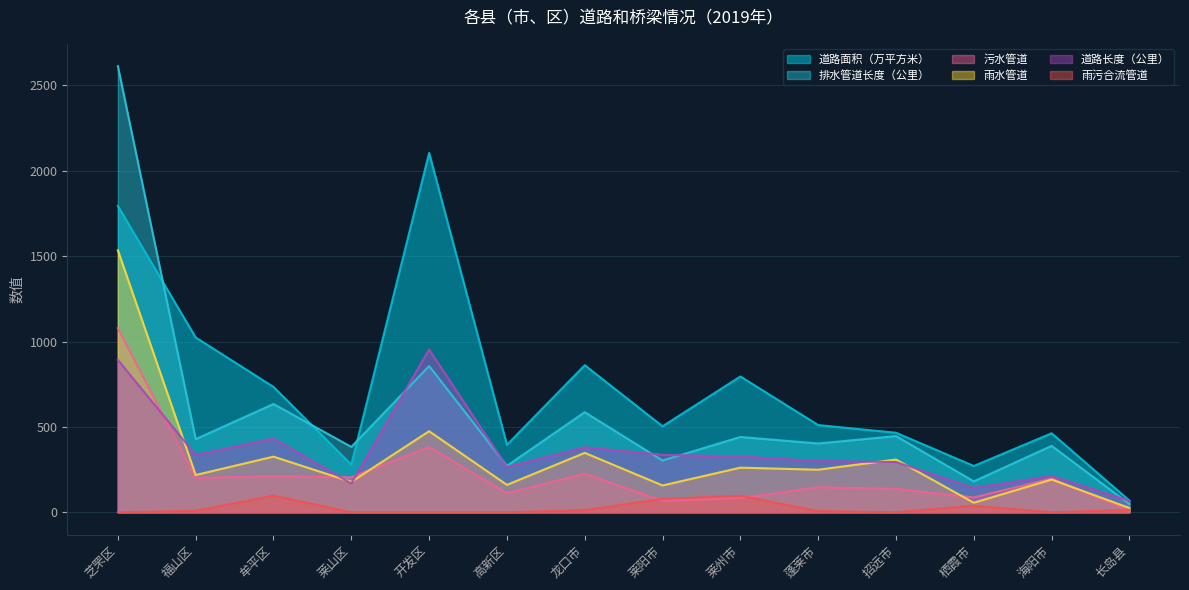

What is the spread (max minus min) of values at 高新区?

395.1